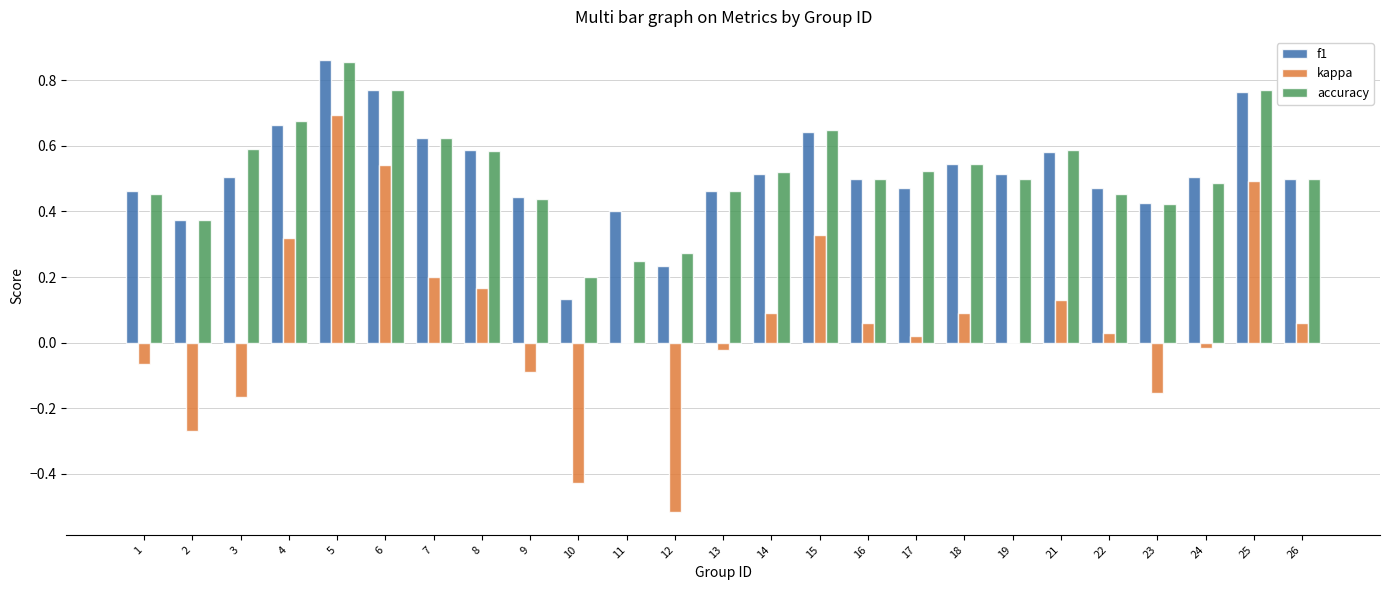

Between 11 and 16, which series saw the biggest shift?

accuracy